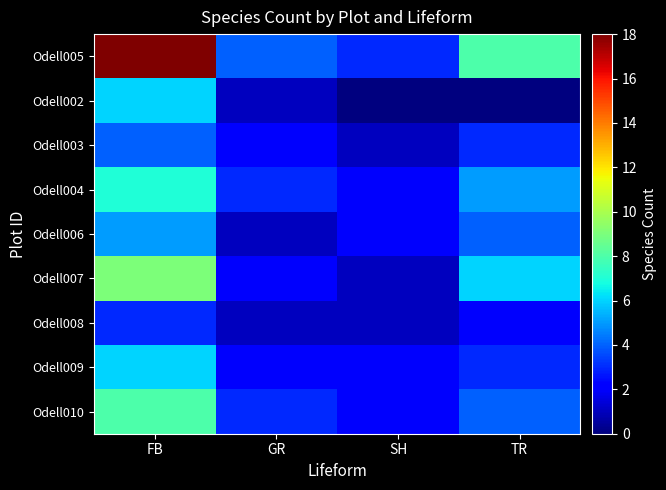

Reading right to left, extract all data points from this chart.

Odell005: TR=8	SH=3	GR=4	FB=18
Odell002: TR=0	SH=0	GR=1	FB=6
Odell003: TR=3	SH=1	GR=2	FB=4
Odell004: TR=5	SH=2	GR=3	FB=7
Odell006: TR=4	SH=2	GR=1	FB=5
Odell007: TR=6	SH=1	GR=2	FB=9
Odell008: TR=2	SH=1	GR=1	FB=3
Odell009: TR=3	SH=2	GR=2	FB=6
Odell010: TR=4	SH=2	GR=3	FB=8